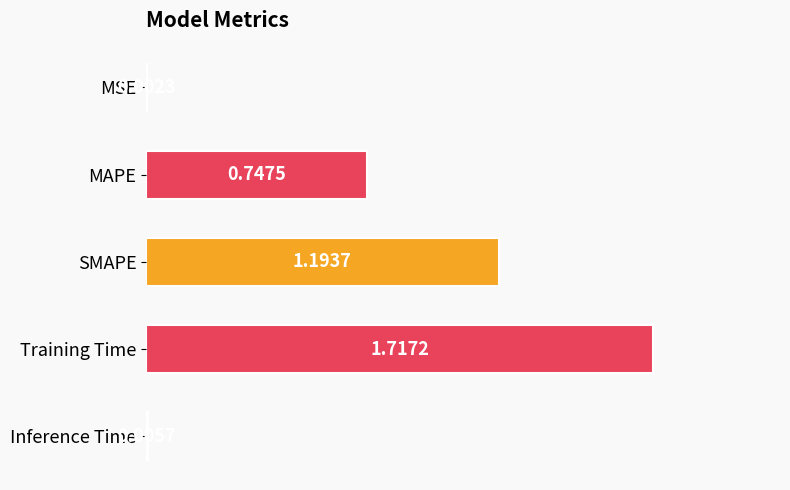

What is the change in value from MAPE to SMAPE?

+0.4